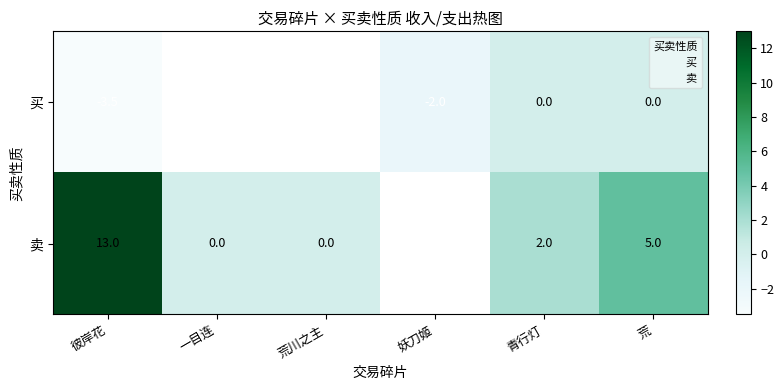

At which label does 买 first exceed -2?

青行灯